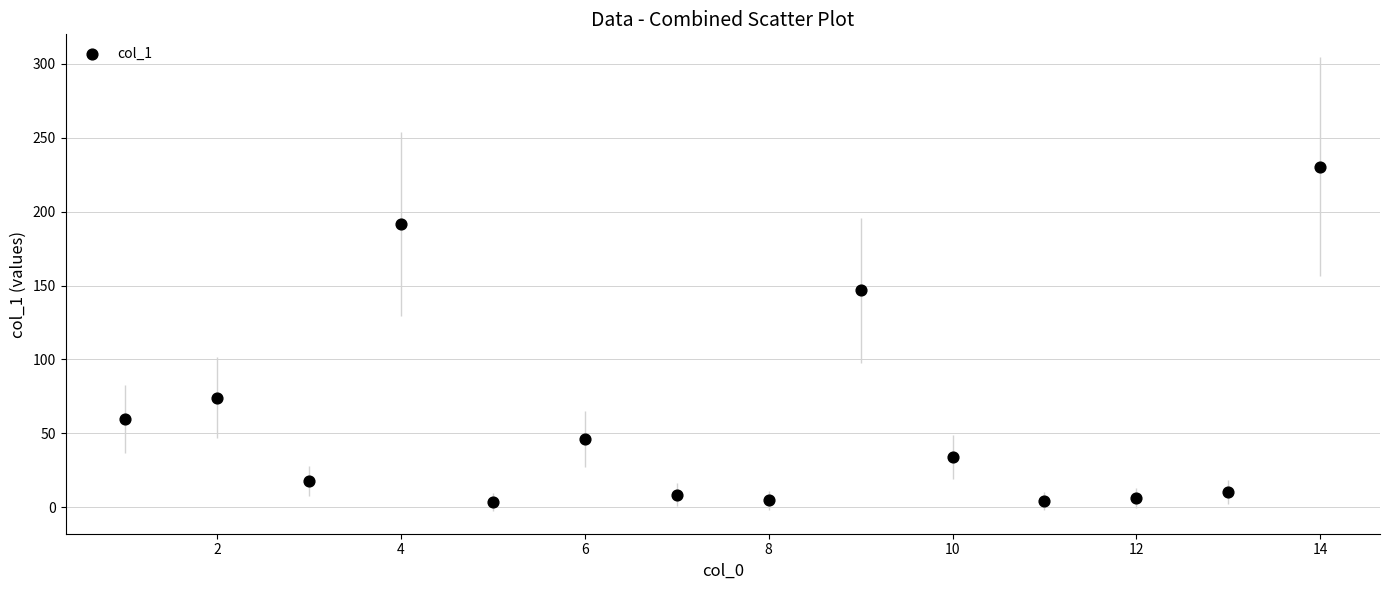

What is the range of Y values (max minus min)?

227.0